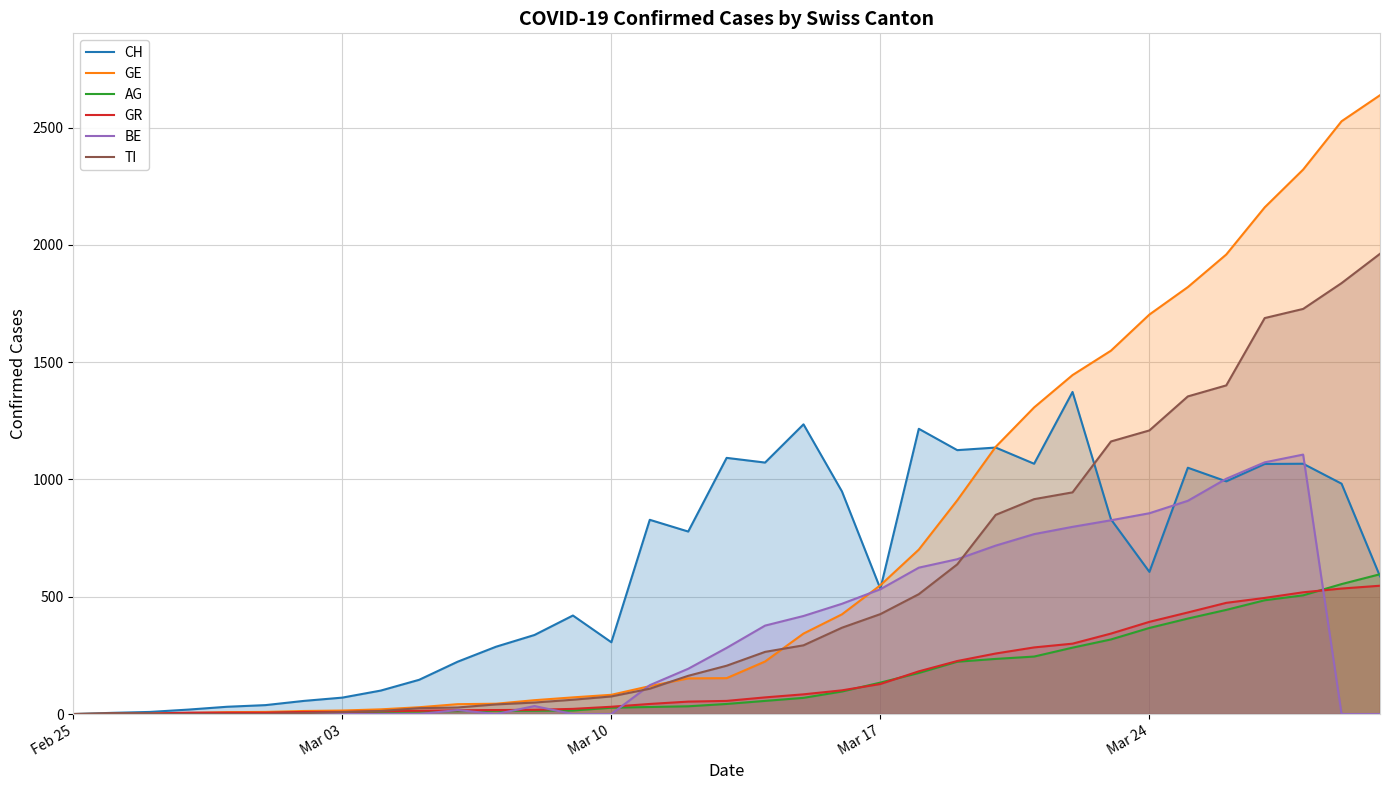

The value of CH at Mar 10 is 181. True or false?

False